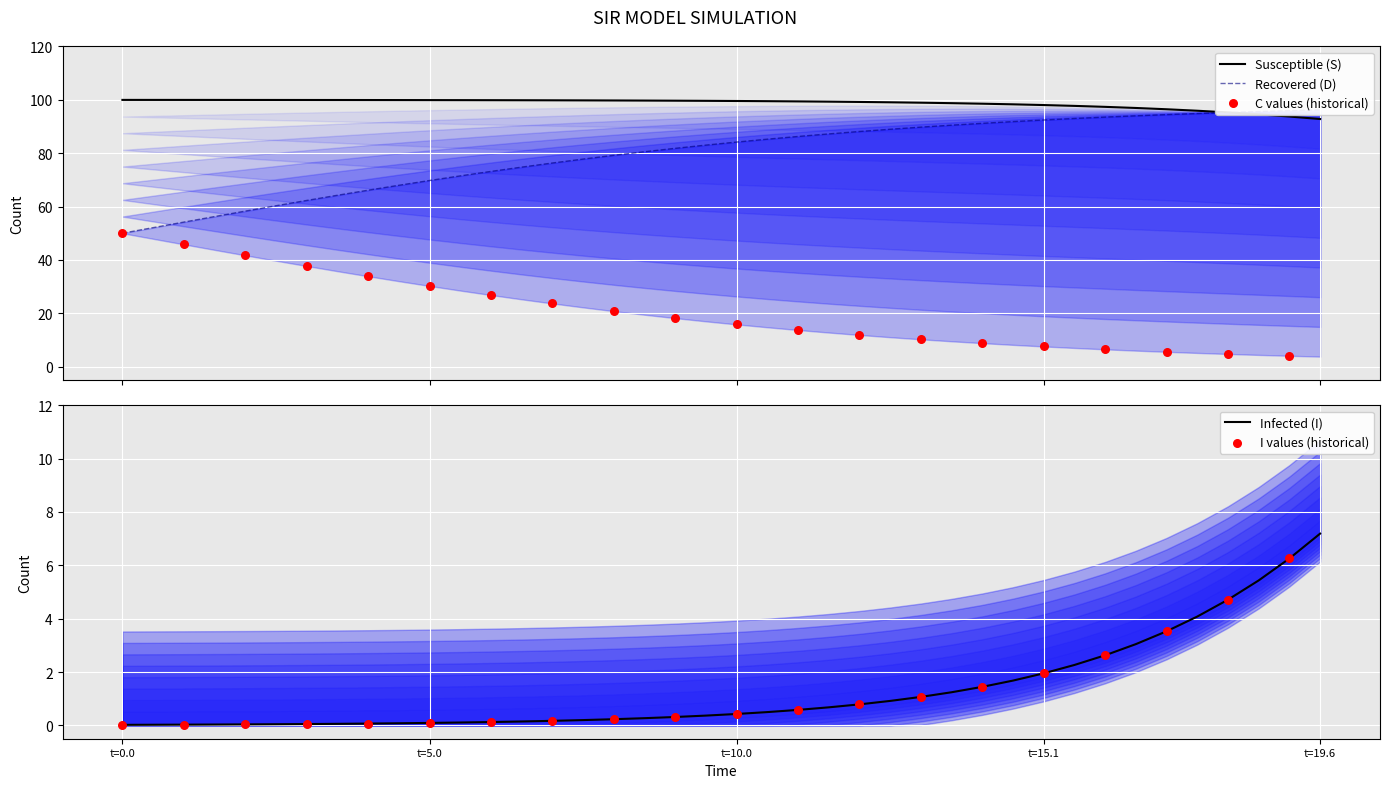

The Infected (I) series shows 2.0 at t=15.1. True or false?

True